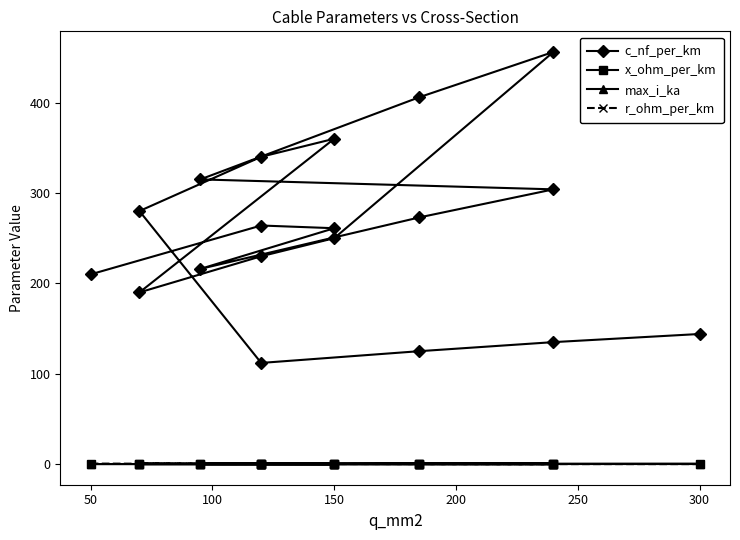

What is the sum of all max_i_ka values?

6.3